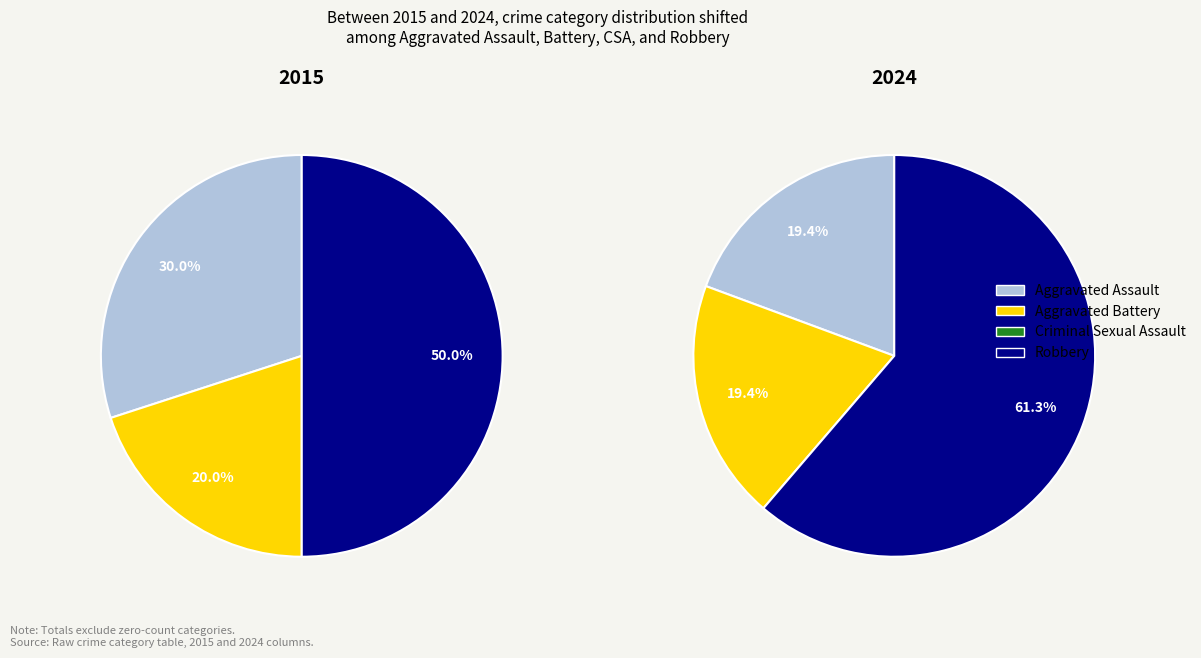

What percentage do values_2024 and 3 together represent?

70.0%